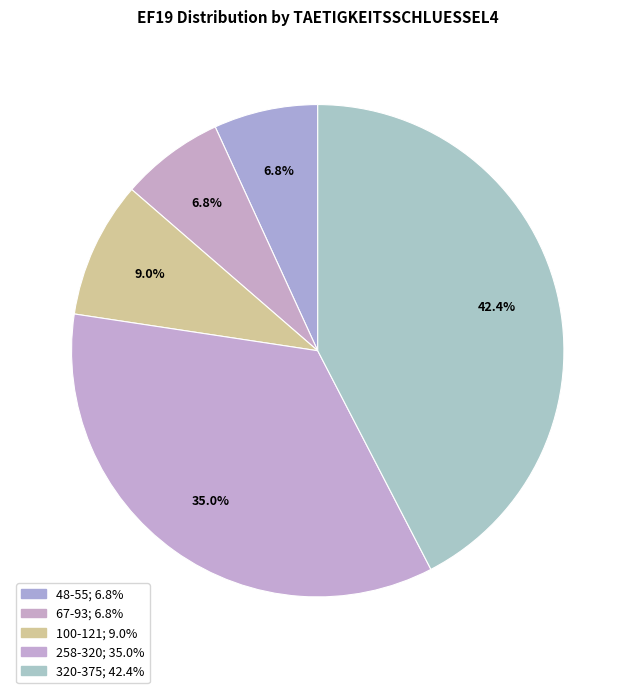

Is there any slice that represents more than half of the pie?

No